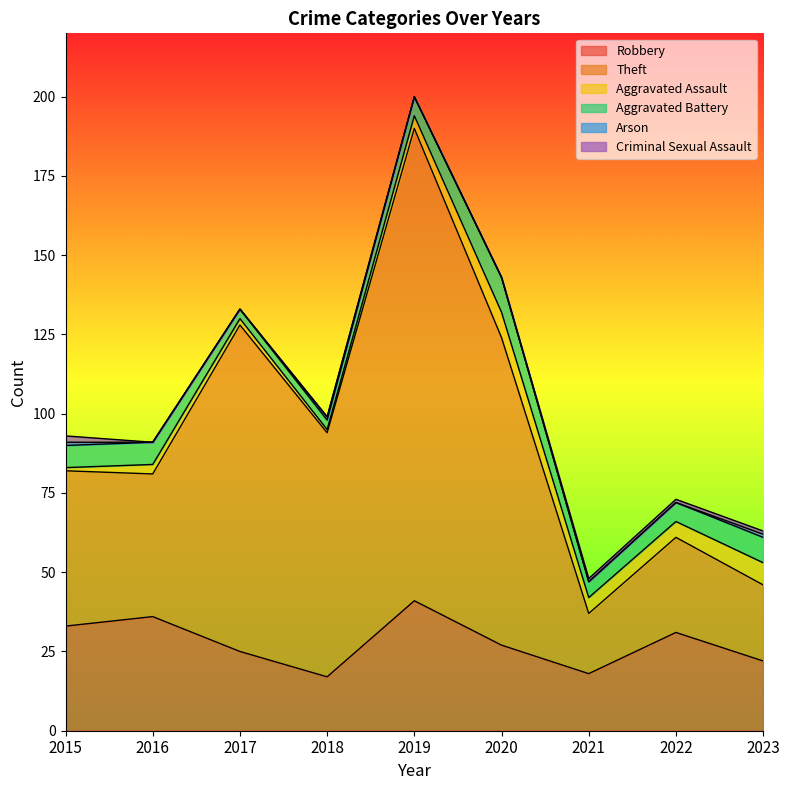

Between 2017 and 2015, which is larger?

2015